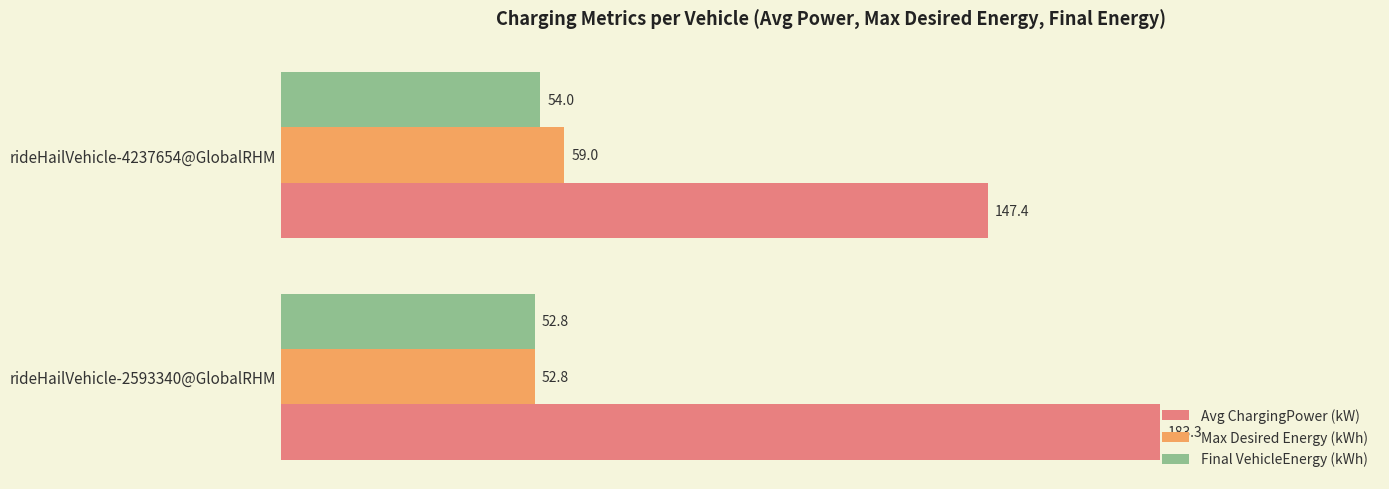

How many data points in Avg ChargingPower (kW) are above 183?

1